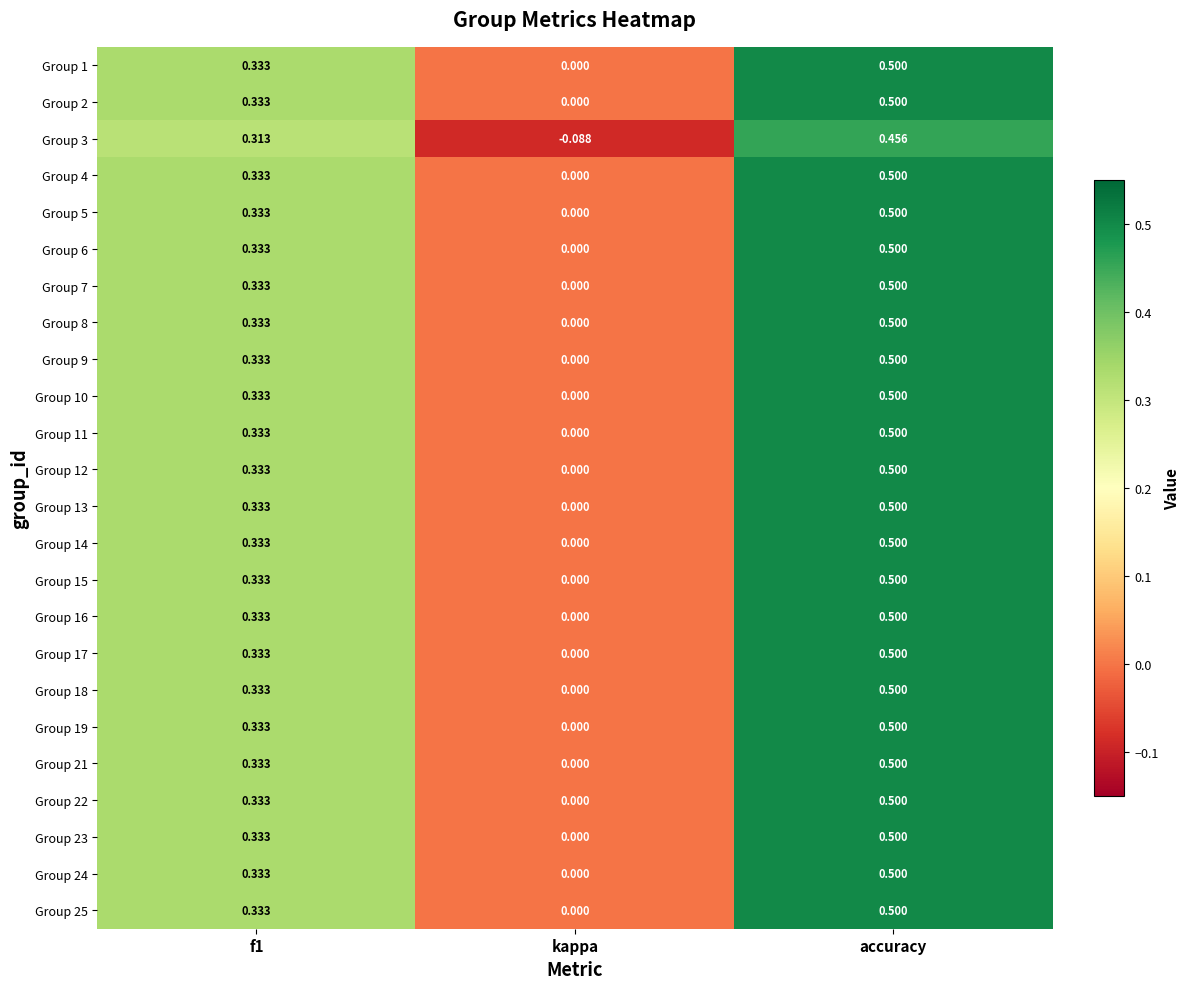

Where is Group 16 nearest to the value 0?

kappa